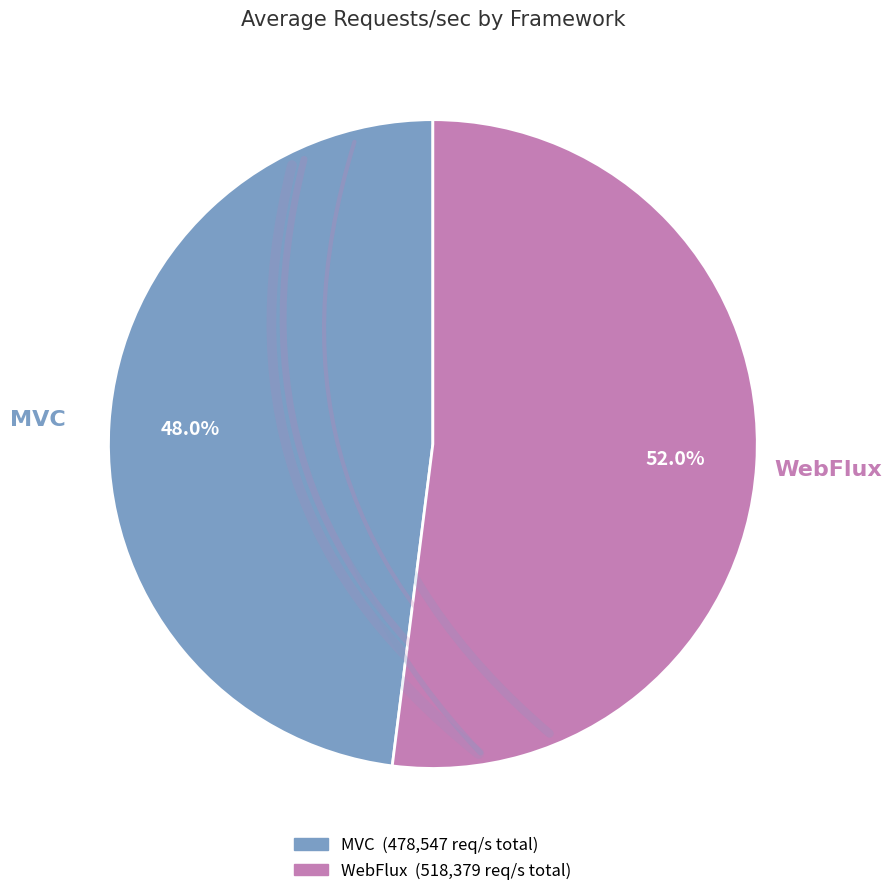

Between WebFlux and MVC, which is larger?

WebFlux